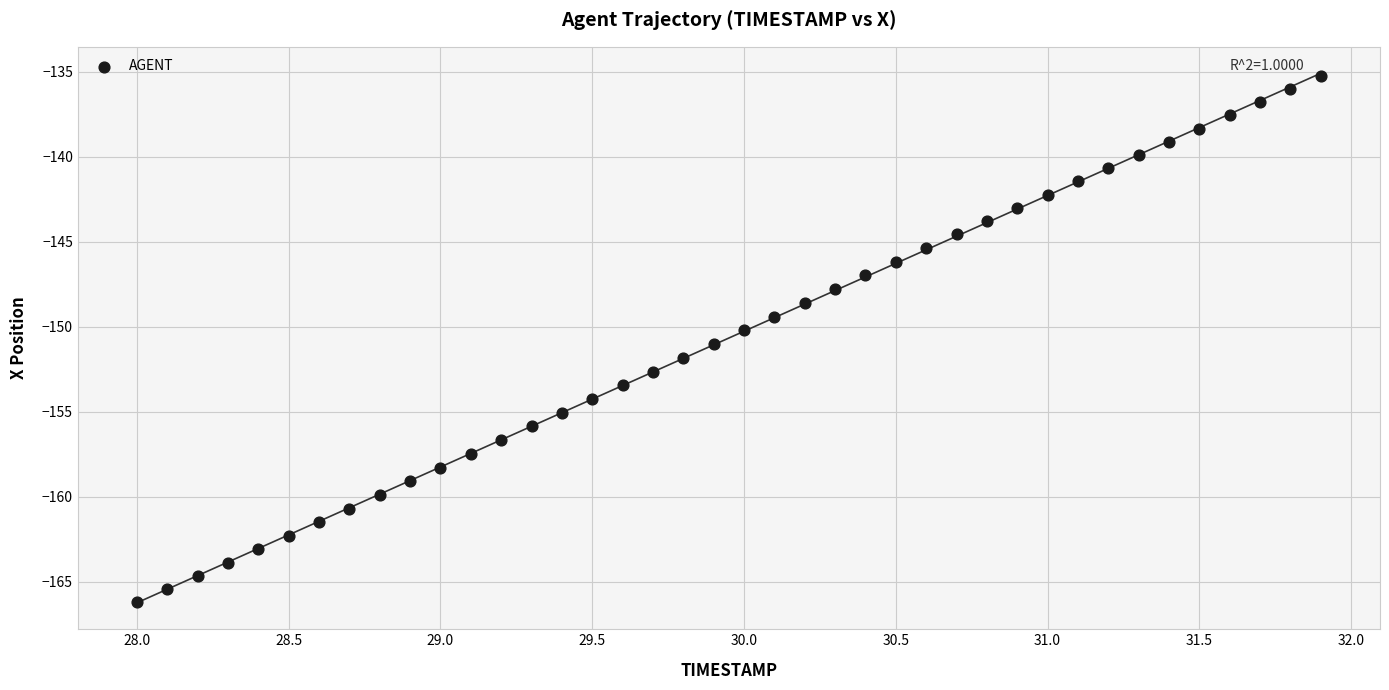

What is the range of X values (max minus min)?

3.9